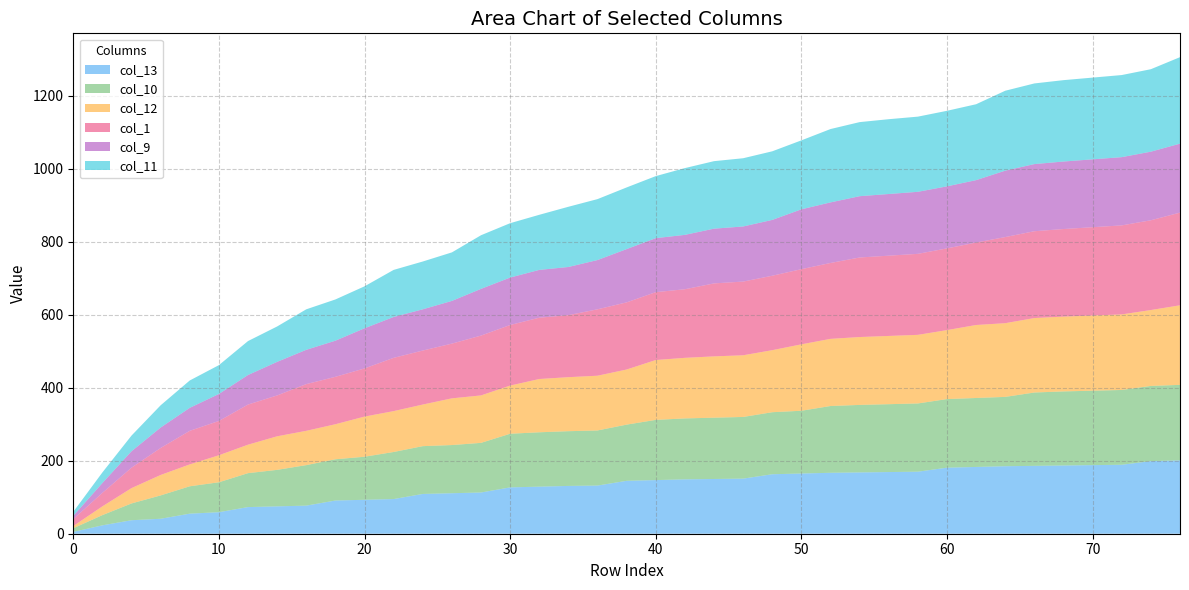

Reading left to right, list all the values displayed in this chart.

col_13: 5	23	37	41	55	59	73	75	77	91	93	95	109	111	113	127	129	131	132	145	147	149	150	151	163	165	167	168	169	170	181	183	185	186	187	188	189	199	201
col_10: 10	28	46	64	75	82	93	100	111	113	118	129	131	132	136	147	149	150	151	154	165	167	168	169	170	172	183	185	186	187	188	189	190	201	203	204	205	206	207
col_12: 6	24	42	56	60	74	78	92	94	96	110	112	114	128	130	132	146	148	150	151	164	166	168	169	170	182	184	186	187	188	189	200	202	204	205	206	207	208	218
col_1: 19	37	56	74	92	94	110	112	128	130	132	146	148	150	164	166	168	170	182	184	186	188	200	202	204	206	208	218	220	222	224	226	236	238	240	242	244	246	254
col_9: 9	27	45	56	63	74	81	92	94	99	110	112	113	117	128	130	131	132	135	146	148	149	150	151	153	164	166	168	169	170	170	171	182	184	185	186	187	188	189
col_11: 11	29	43	61	75	79	93	97	111	113	115	129	131	133	147	149	151	165	167	169	170	183	185	187	188	189	201	203	205	206	207	208	219	221	223	224	225	226	237